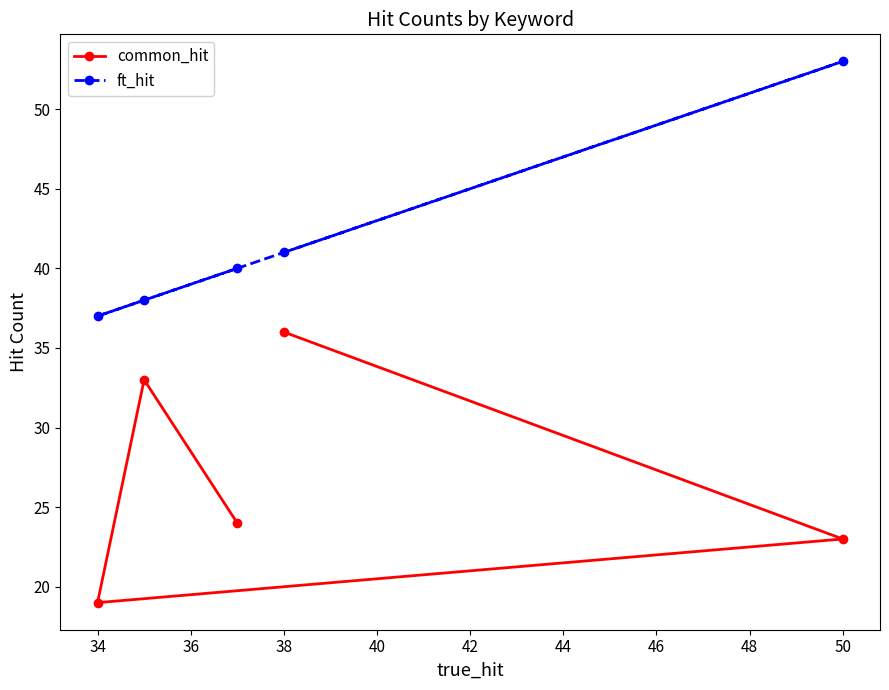

What is the sum of the ft_hit values at 50 and 34?

90